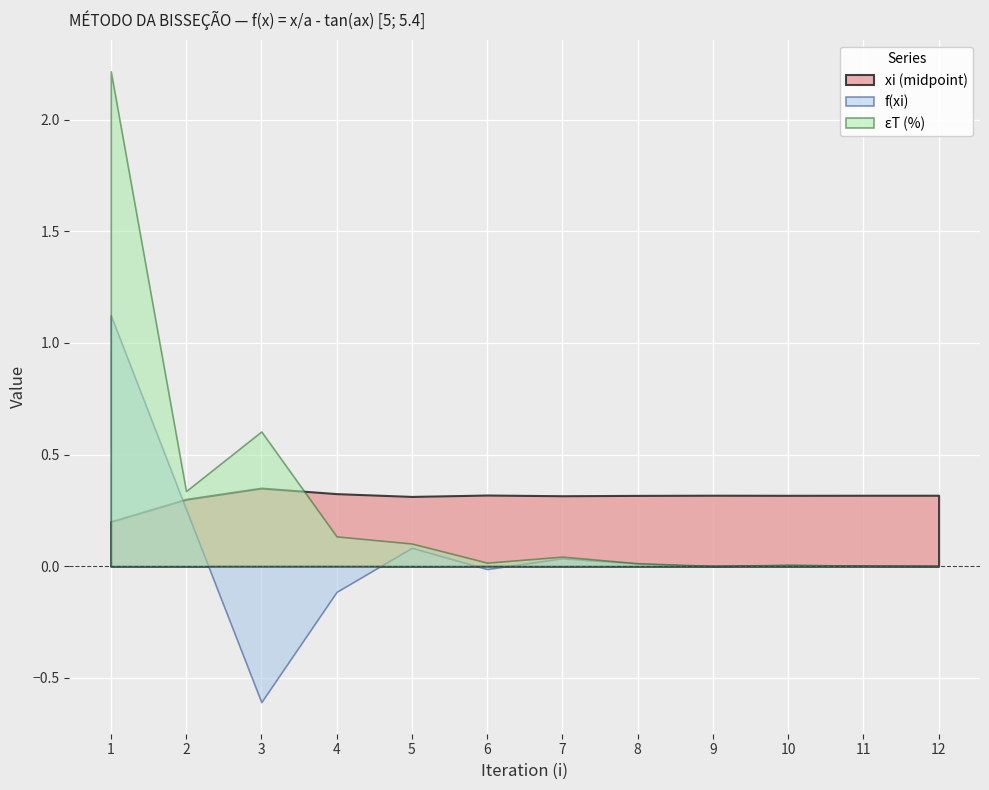

At which label does f(xi) reach its peak?

1